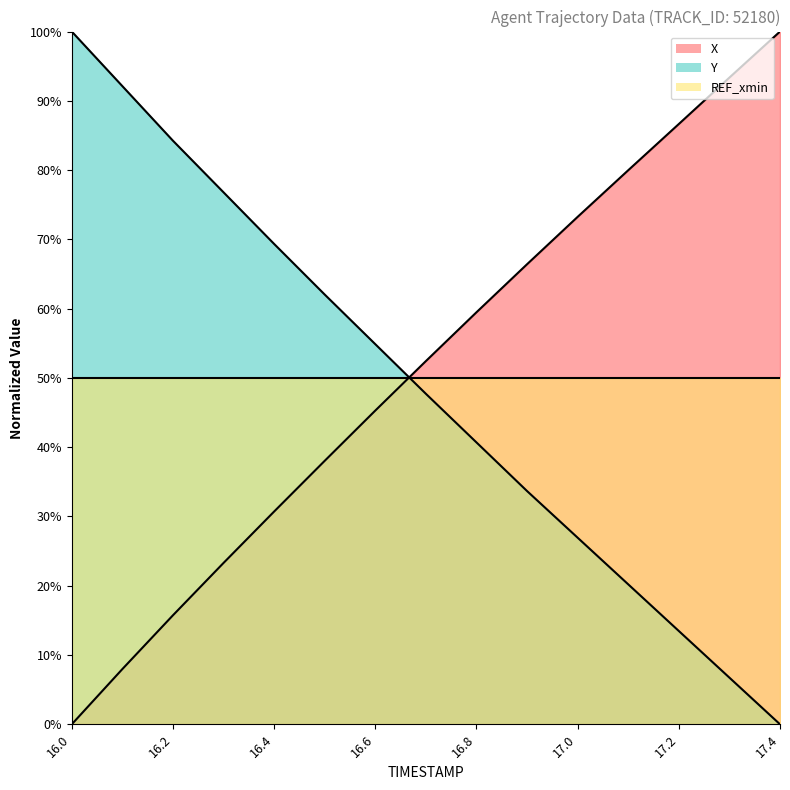

What is the average value of the Y series?

0.5